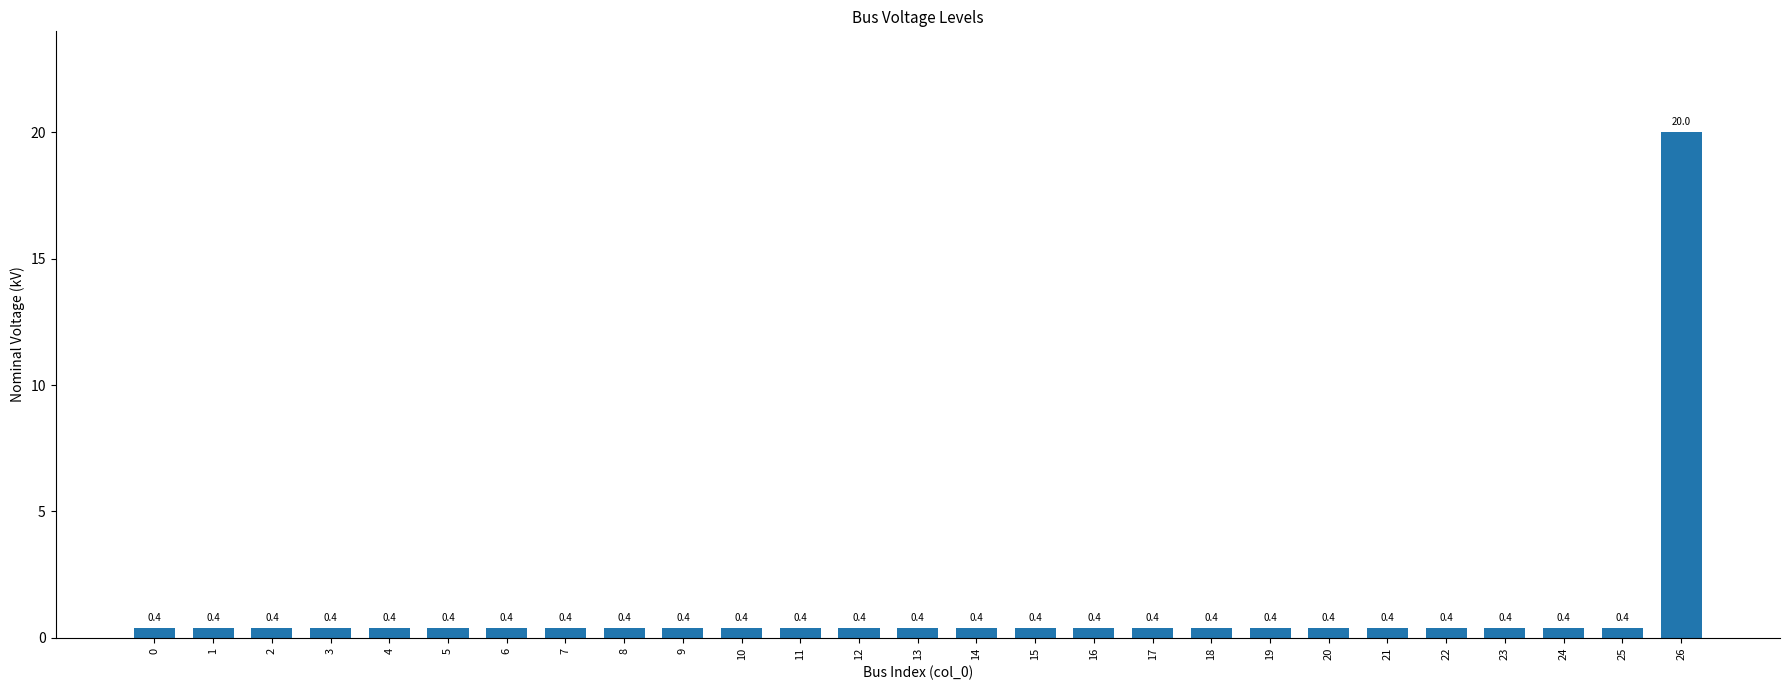

Reading right to left, what are all the values shown in this chart?

20.0	0.4	0.4	0.4	0.4	0.4	0.4	0.4	0.4	0.4	0.4	0.4	0.4	0.4	0.4	0.4	0.4	0.4	0.4	0.4	0.4	0.4	0.4	0.4	0.4	0.4	0.4